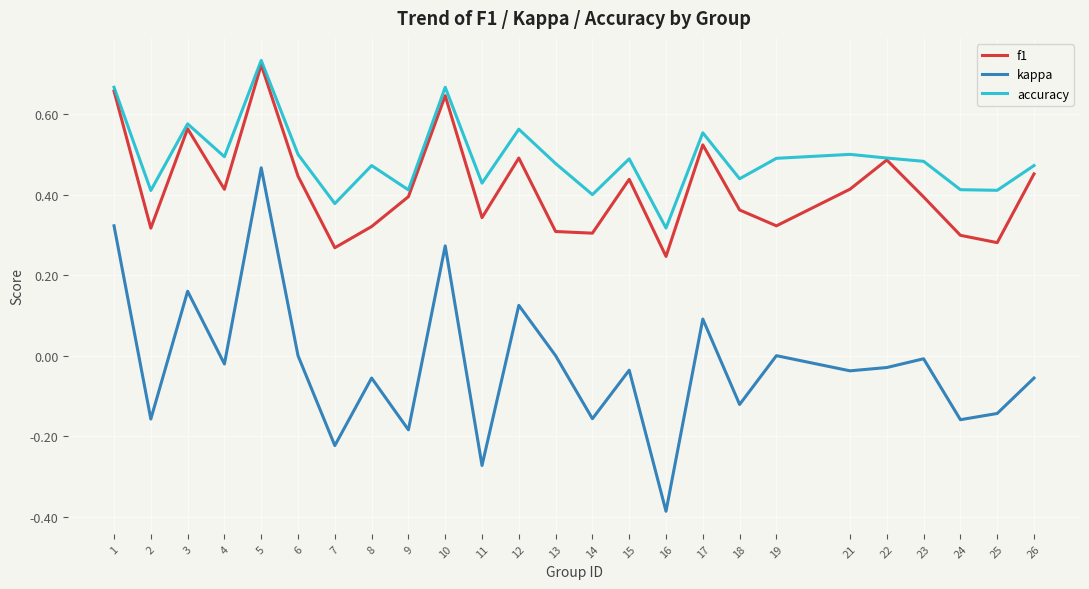

Which series has the largest total across all categories?

accuracy